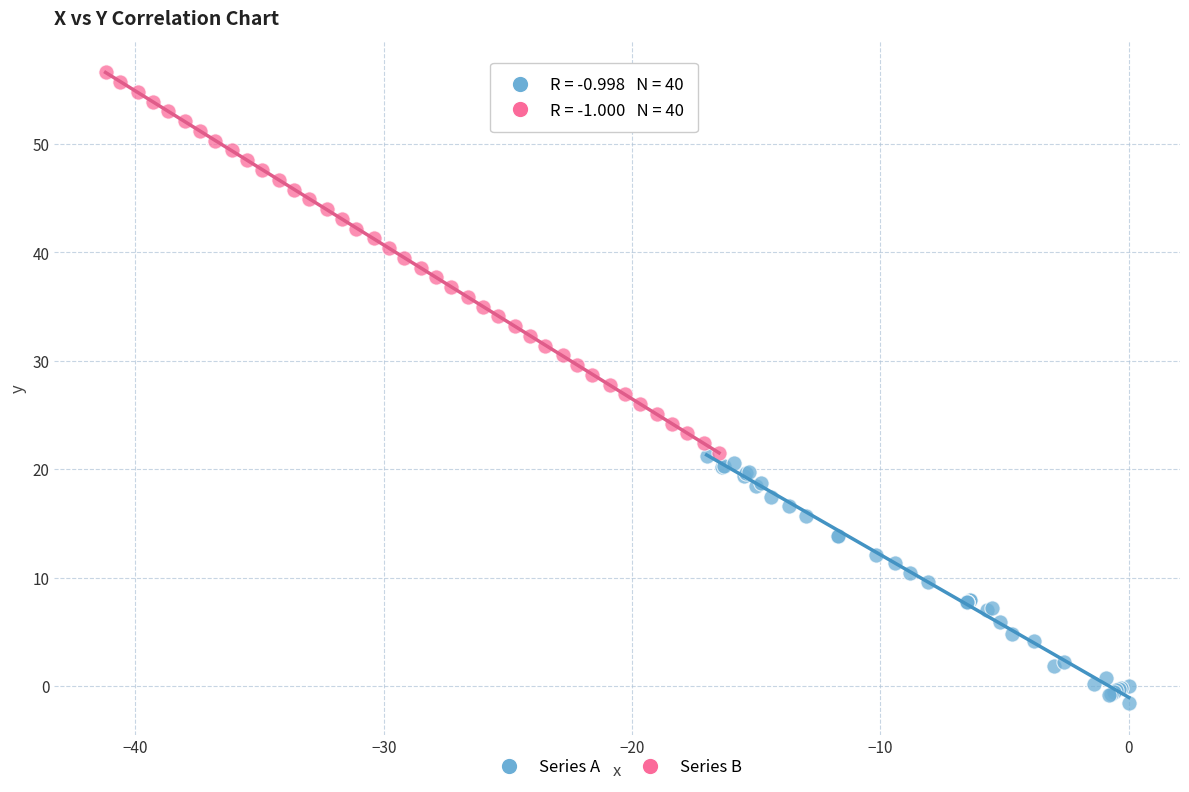

Which series contains the highest Y value?

Series B